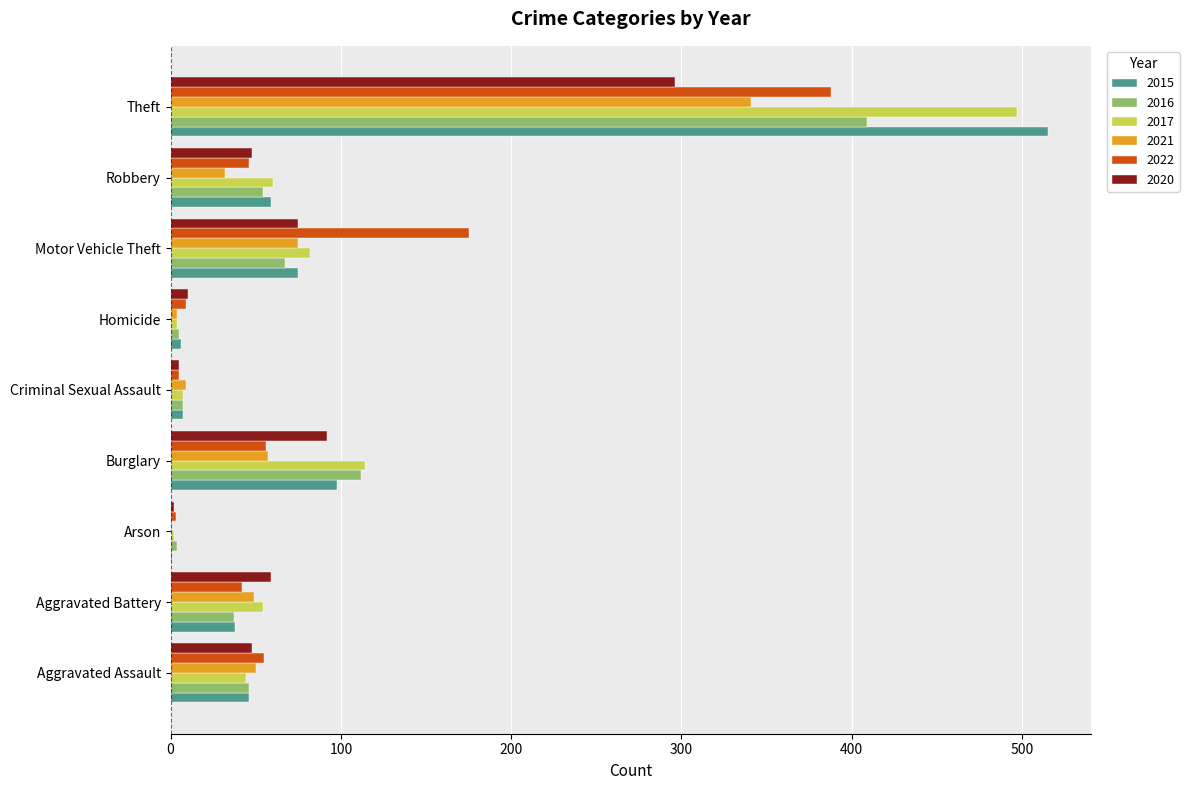

Which series changed the most between Burglary and Theft?

2015